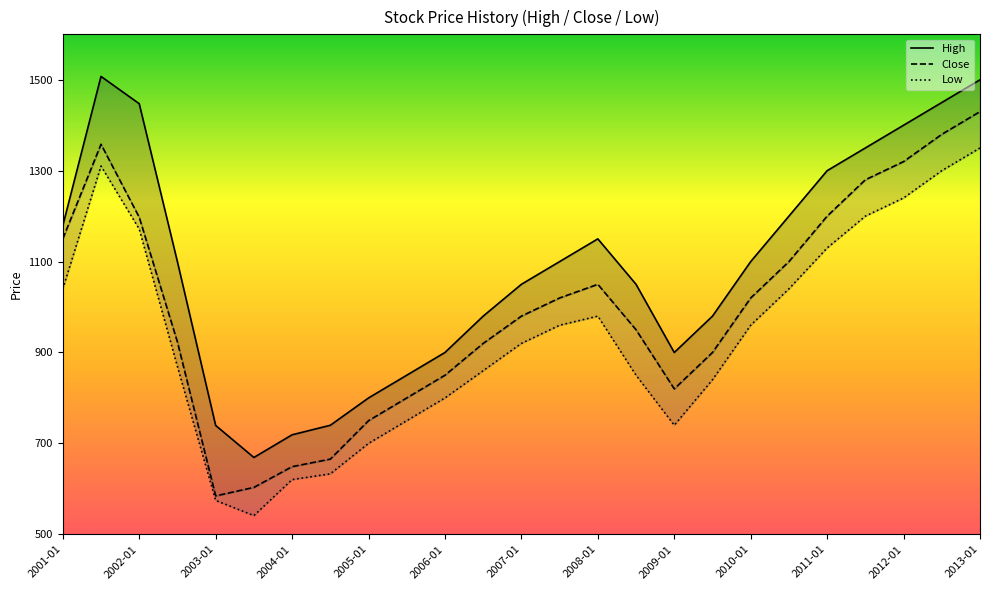

What is the average value of the High series?

1086.4